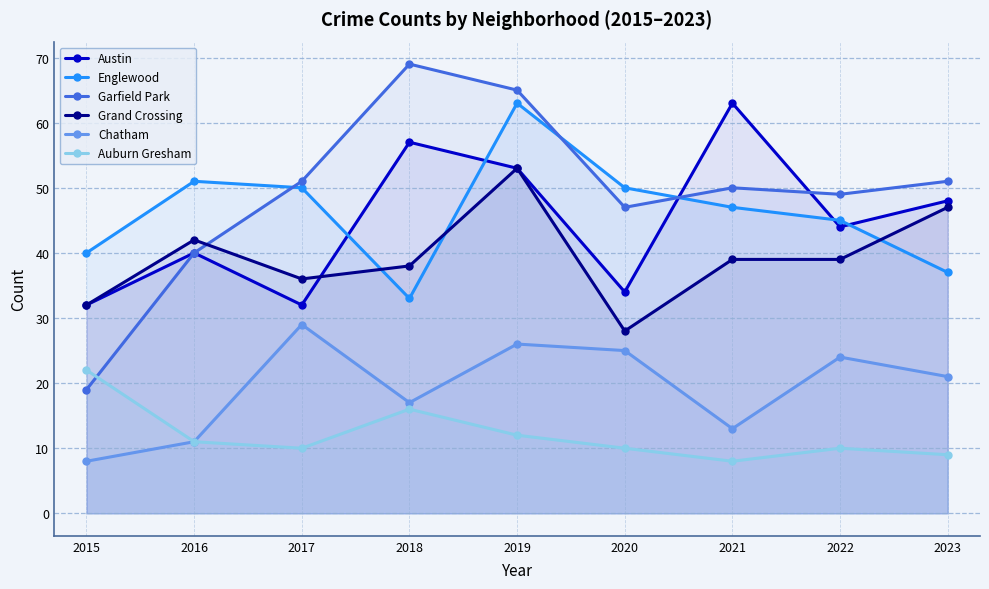

Reading left to right, what are all the values shown in this chart?

Austin: 32	40	32	57	53	34	63	44	48
Englewood: 40	51	50	33	63	50	47	45	37
Garfield Park: 19	40	51	69	65	47	50	49	51
Grand Crossing: 32	42	36	38	53	28	39	39	47
Chatham: 8	11	29	17	26	25	13	24	21
Auburn Gresham: 22	11	10	16	12	10	8	10	9